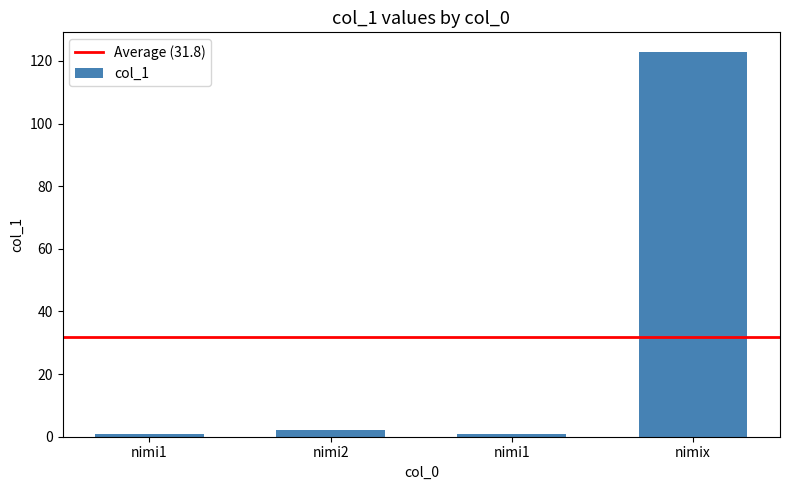

Which label corresponds to the largest value in the chart?

nimix